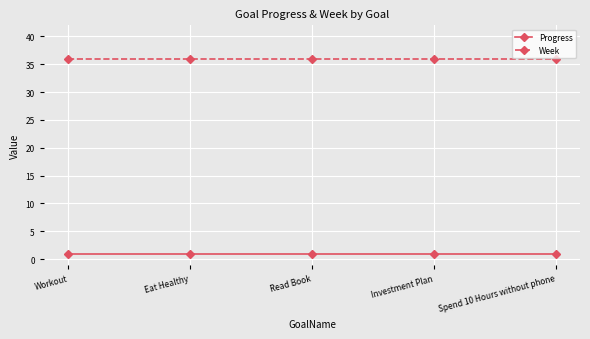

The value of Week at Read Book is 36.0. True or false?

True